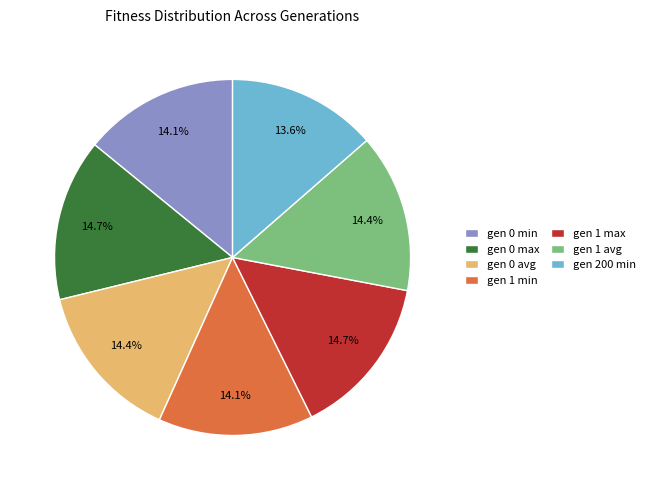

Does any single category account for the majority?

No